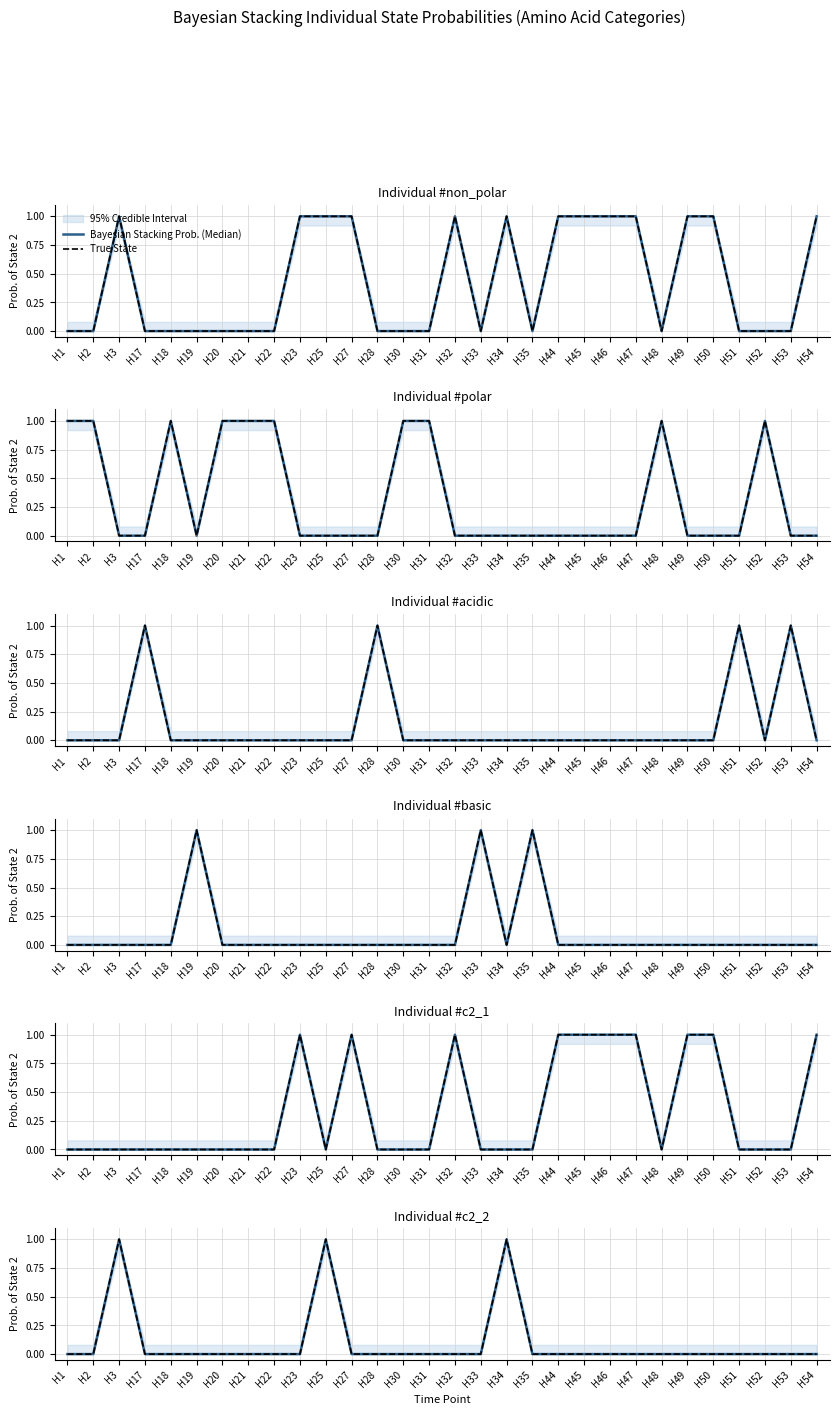

Count the number of categories in the chart.

30